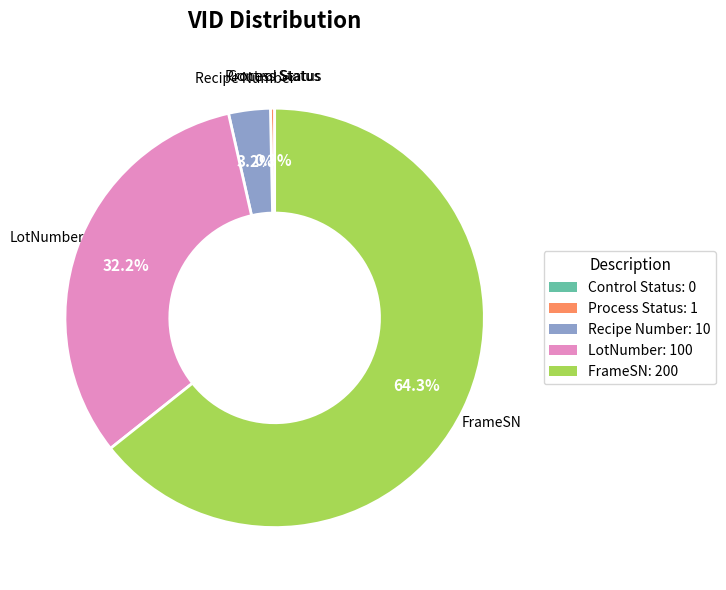

Which slice represents more than half of the pie?

FrameSN